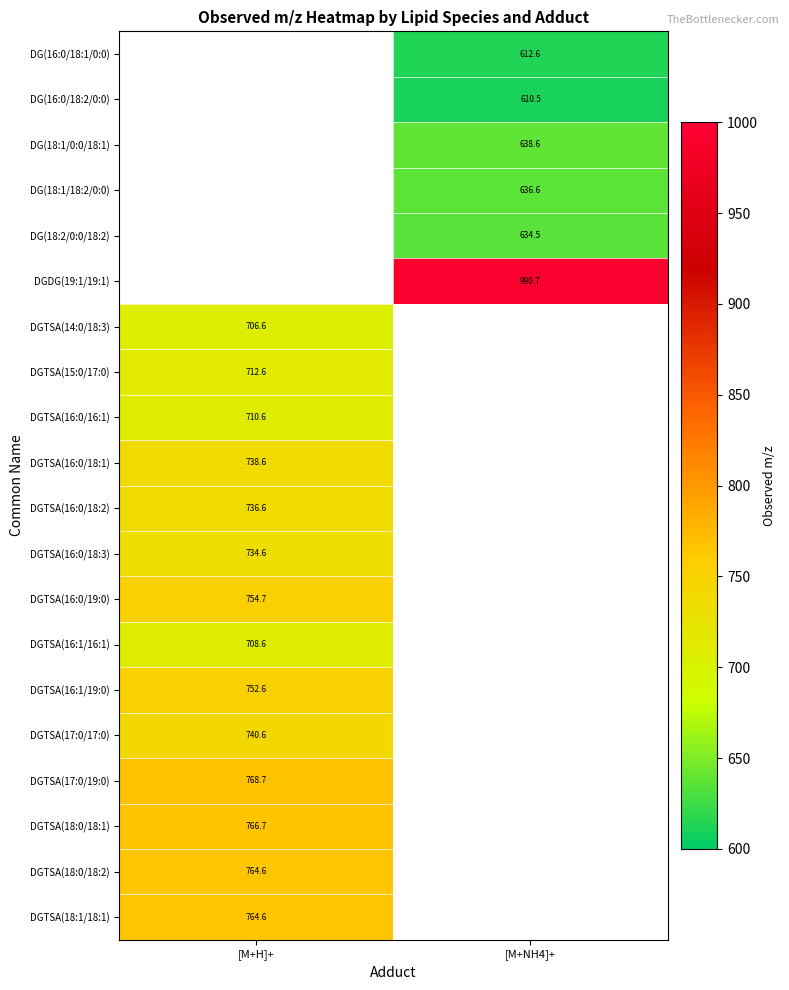

Is the value of DGTSA(16:0/18:2) at [M+H]+ greater than the value of DGTSA(16:1/19:0) at [M+H]+?

No